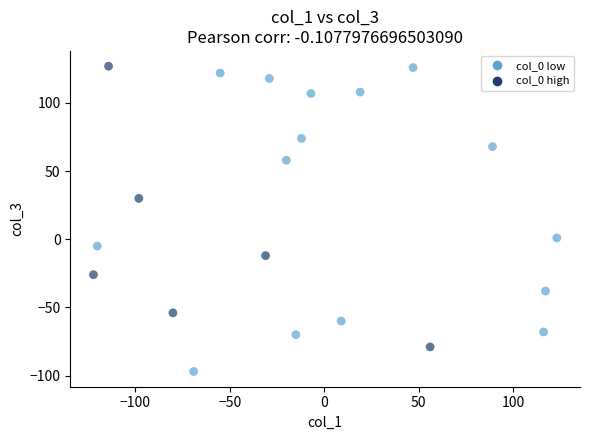

What is the range of Y values (max minus min)?

224